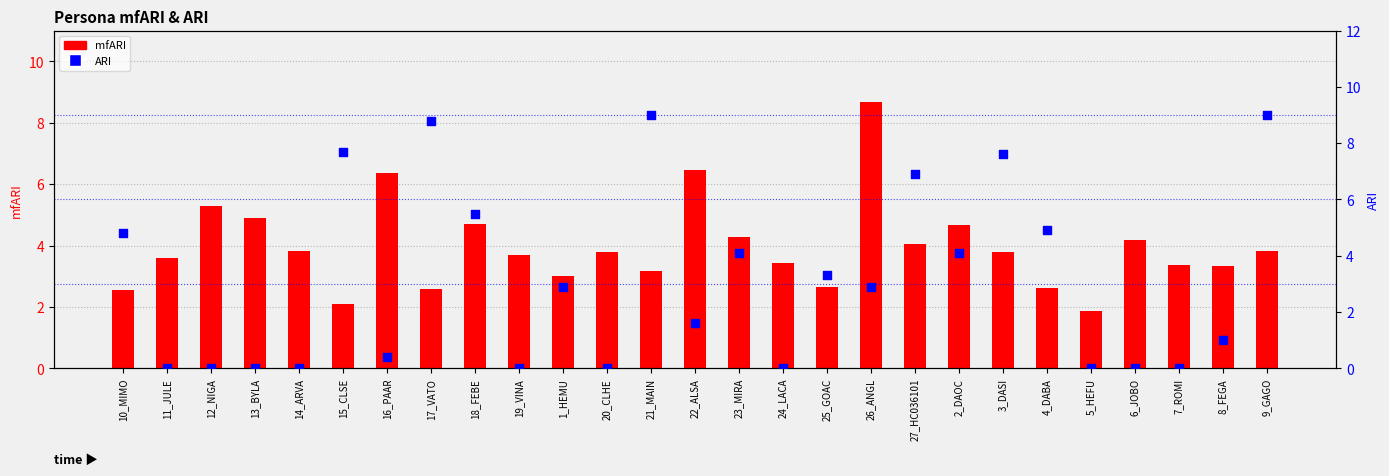

Is the value of ARI at 9_GAGO greater than the value of mfARI at 18_FEBE?

Yes